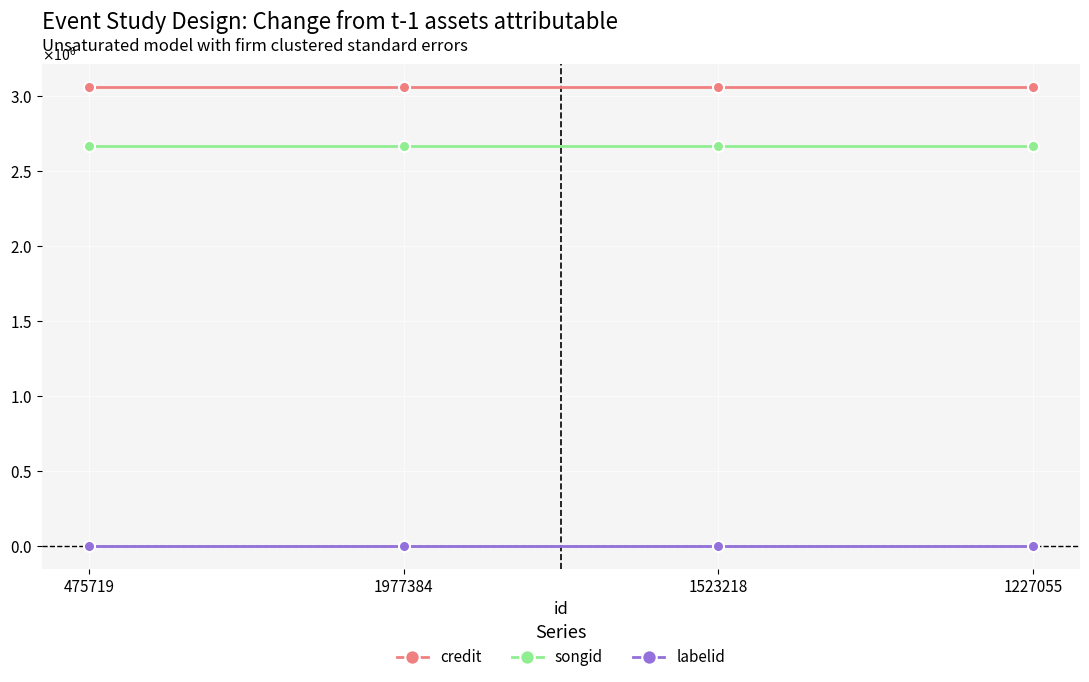

Reading left to right, list all the values displayed in this chart.

credit: 475719=3057111	1977384=3057111	1523218=3057111	1227055=3057111
songid: 475719=2668715	1977384=2668715	1523218=2668715	1227055=2668715
labelid: 475719=198	1977384=198	1523218=198	1227055=198